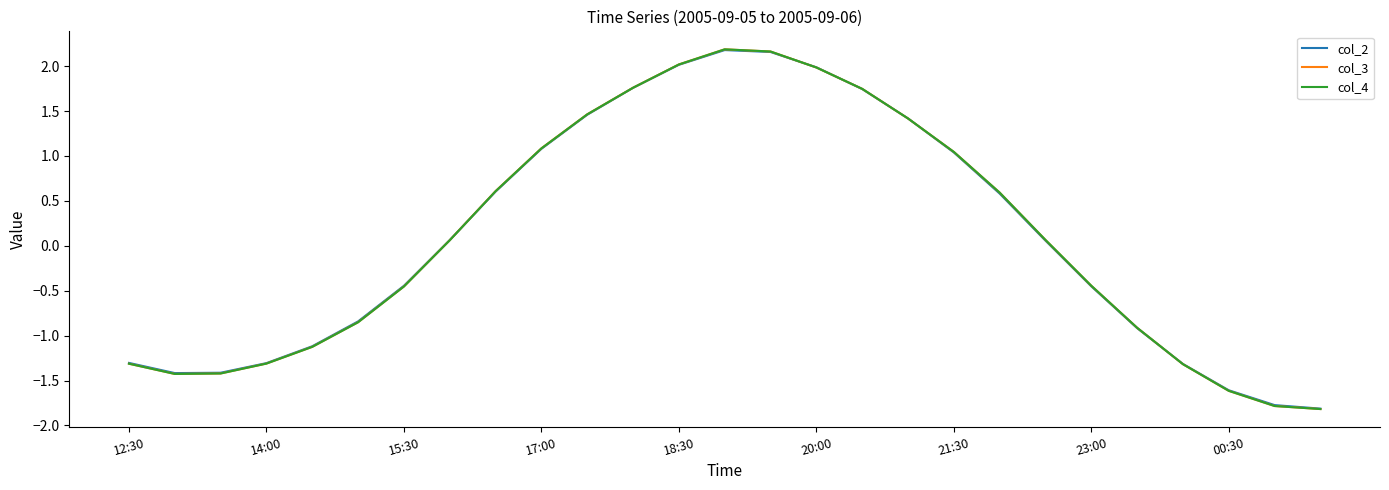

What is the highest value of the col_3 series?

2.2